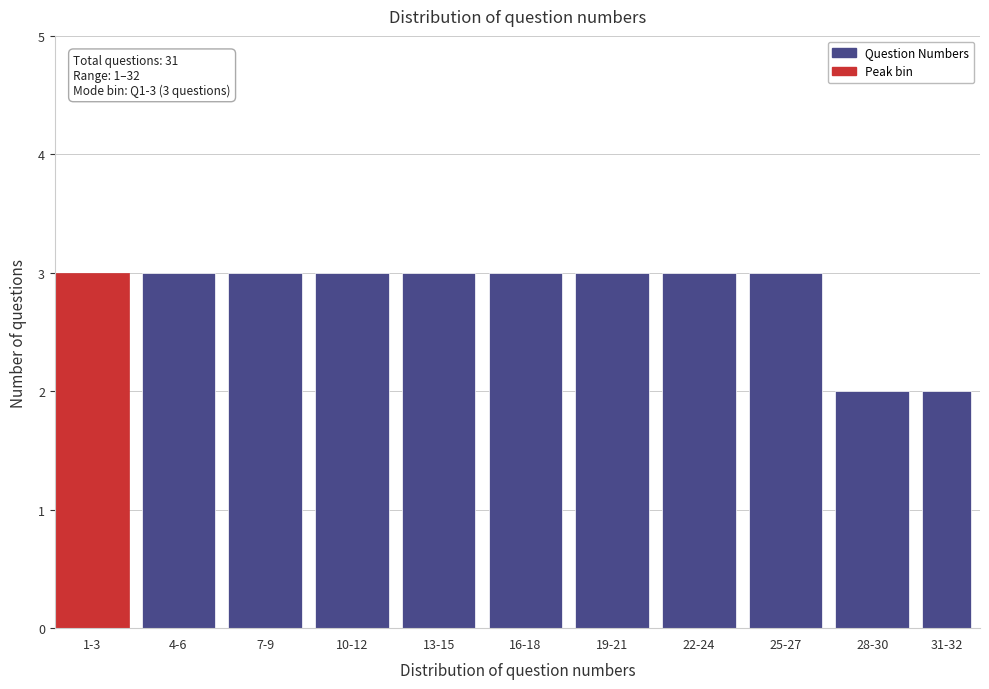

Reading left to right, list all the values displayed in this chart.

3	3	3	3	3	3	3	3	3	2	2